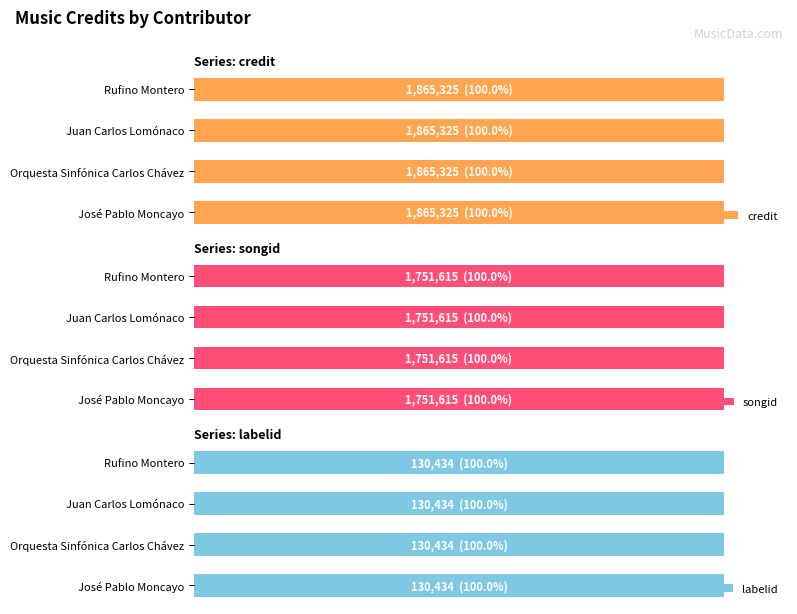

Which series has the largest total across all categories?

credit